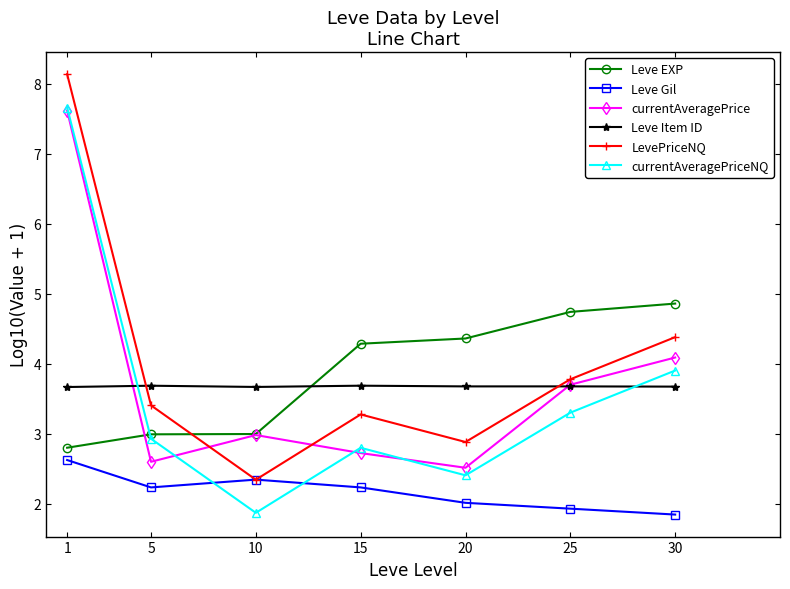

What is the spread (max minus min) of values at 25?

2.8